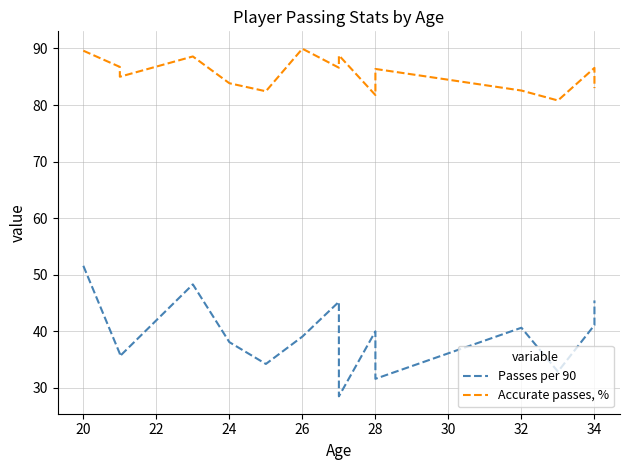

How many lines are shown in the chart?

2